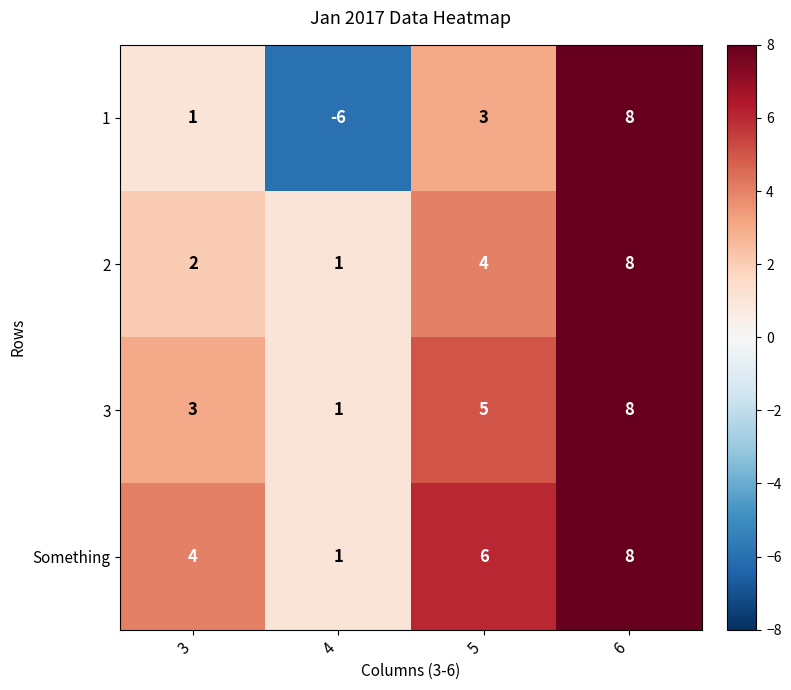

Reading right to left, what are all the values shown in this chart?

1: 6=8	5=3	4=-6	3=1
2: 6=8	5=4	4=1	3=2
3: 6=8	5=5	4=1	3=3
Something: 6=8	5=6	4=1	3=4